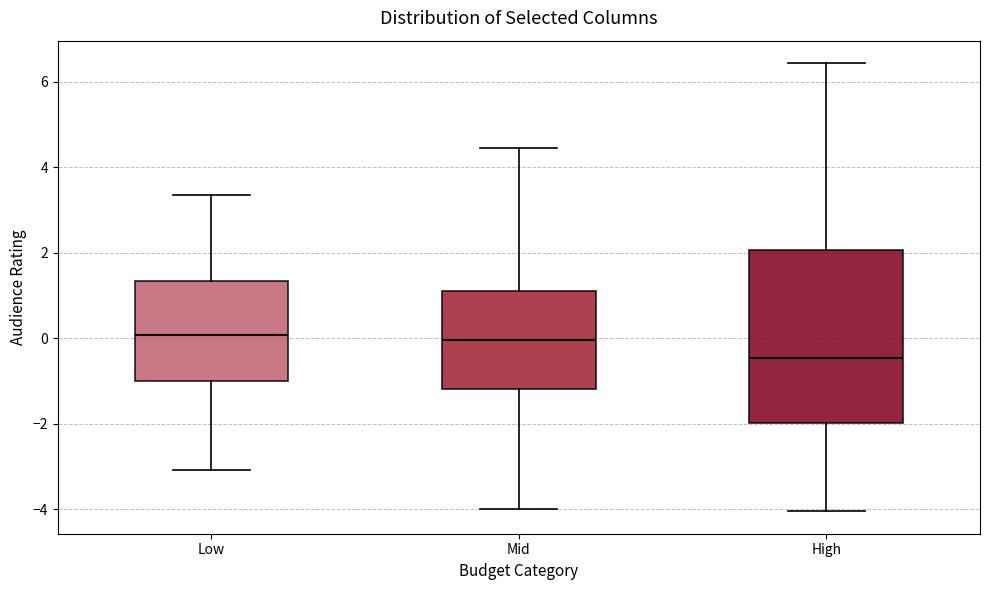

Reading left to right, transcribe this box plot: for each box, give where its median line is, the range the box spans, and where its two whiskers end, as read against the y-axis. The values are not printed on the chart, so give them approximately, as read against the axis.

Low: median 0.0, box -1.0 to 1.4, whiskers -3.0 to 3.4
Mid: median 0.0, box -1.2 to 1.2, whiskers -4.0 to 4.4
High: median -0.4, box -2.0 to 2.0, whiskers -4.0 to 6.4